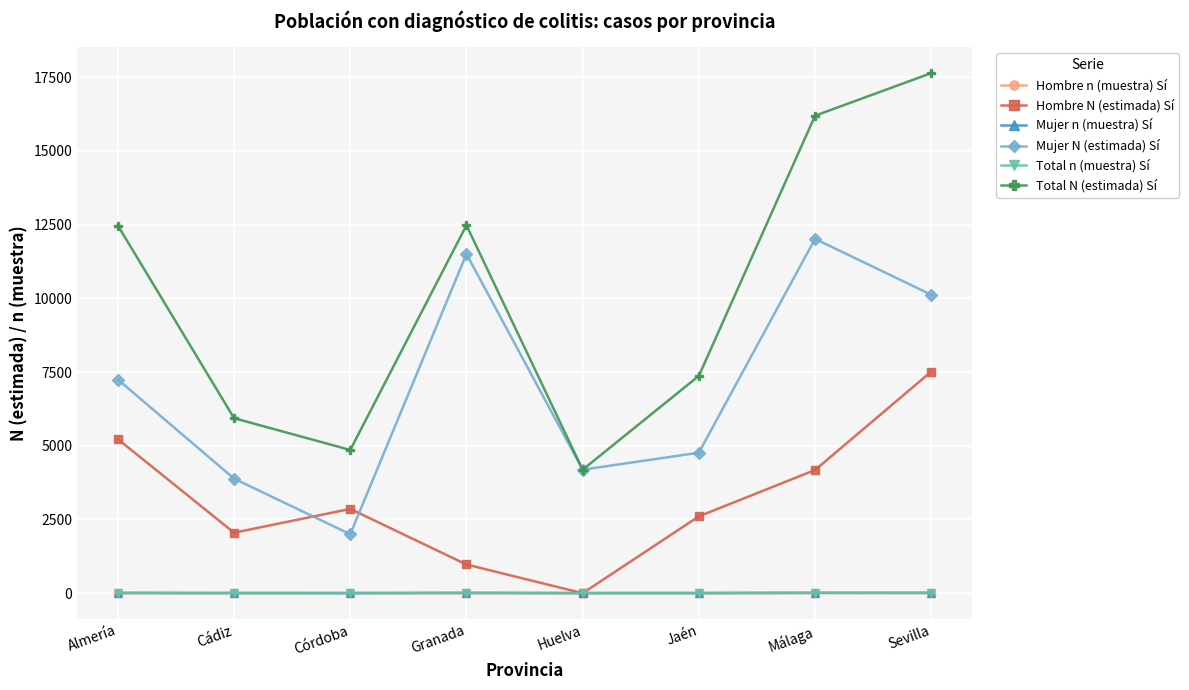

Which category has the highest value across all series?

Sevilla